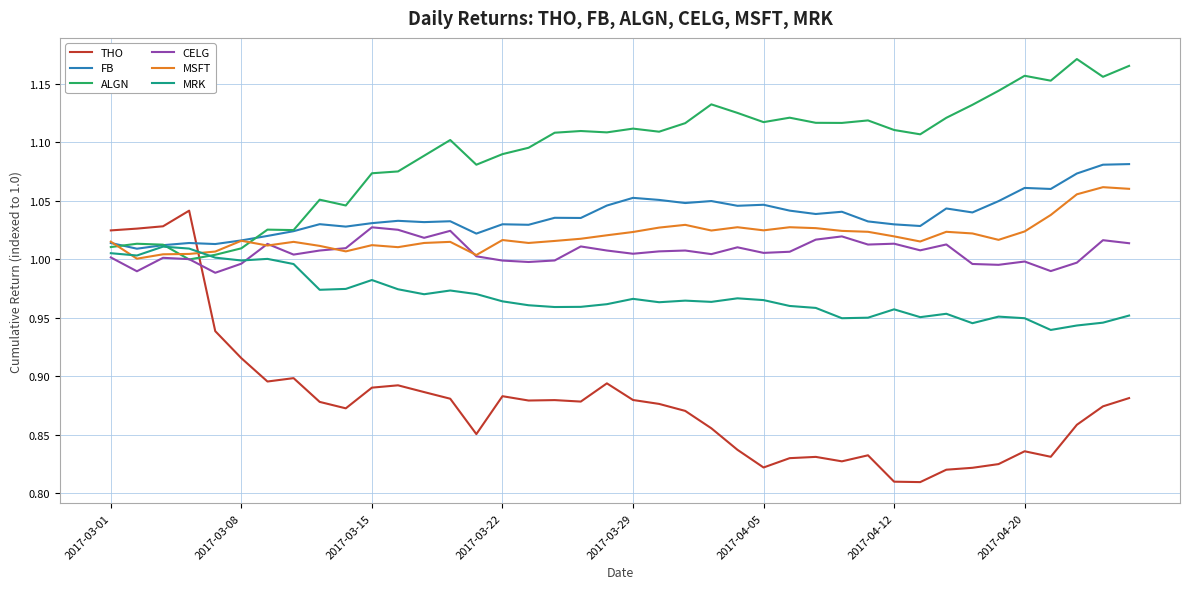

Which series has the largest total across all categories?

ALGN